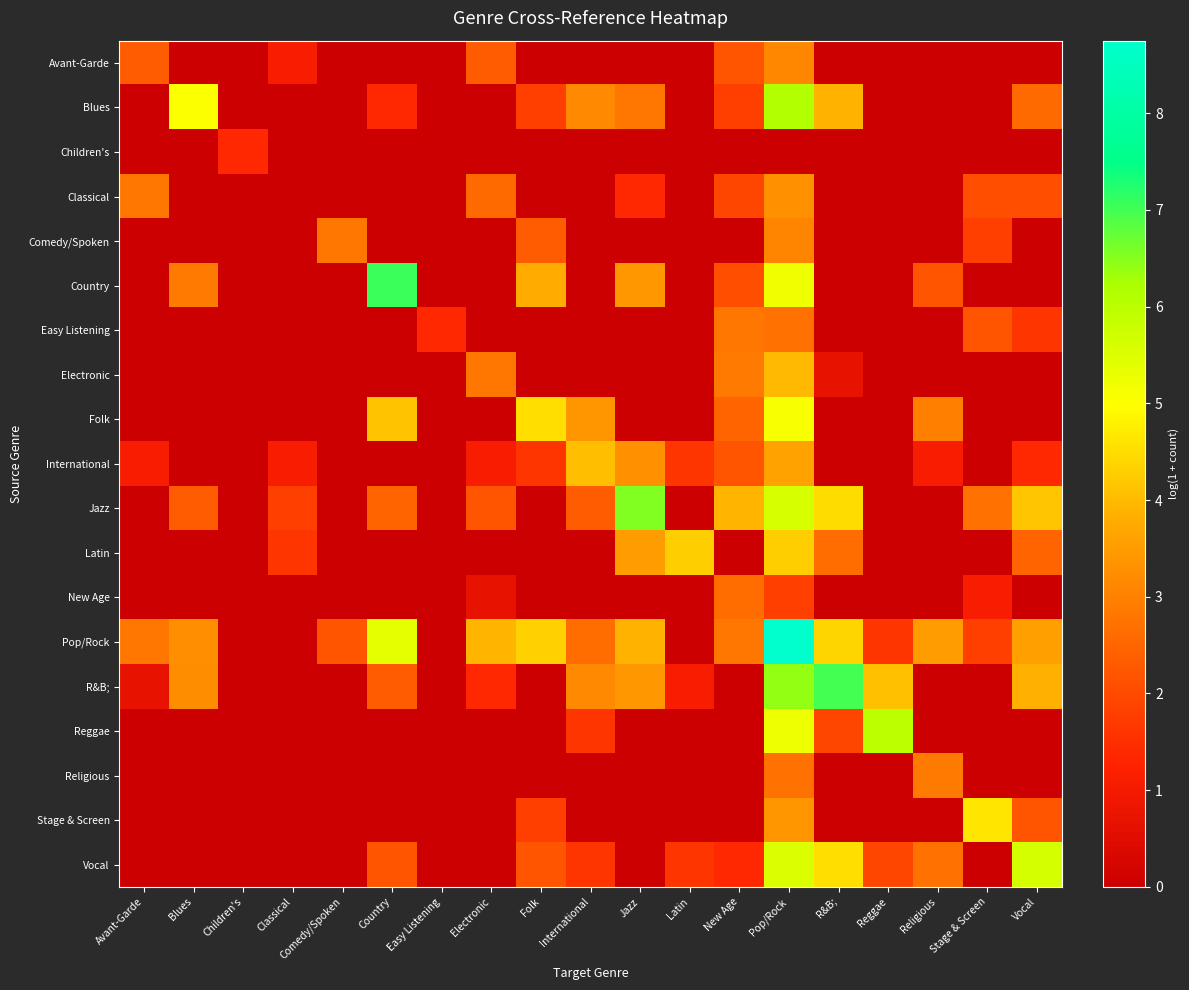

How many distinct data groups are displayed?

19